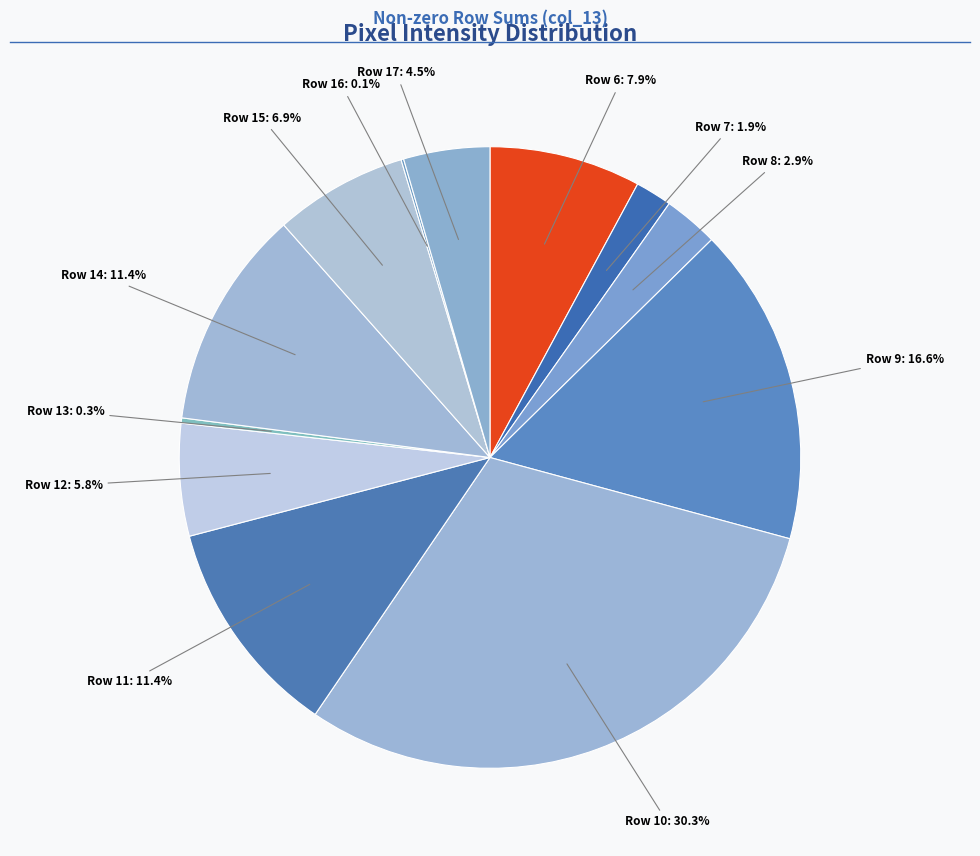

To the nearest percent, what is the difference between the largest and smallest slice percentages?

30%